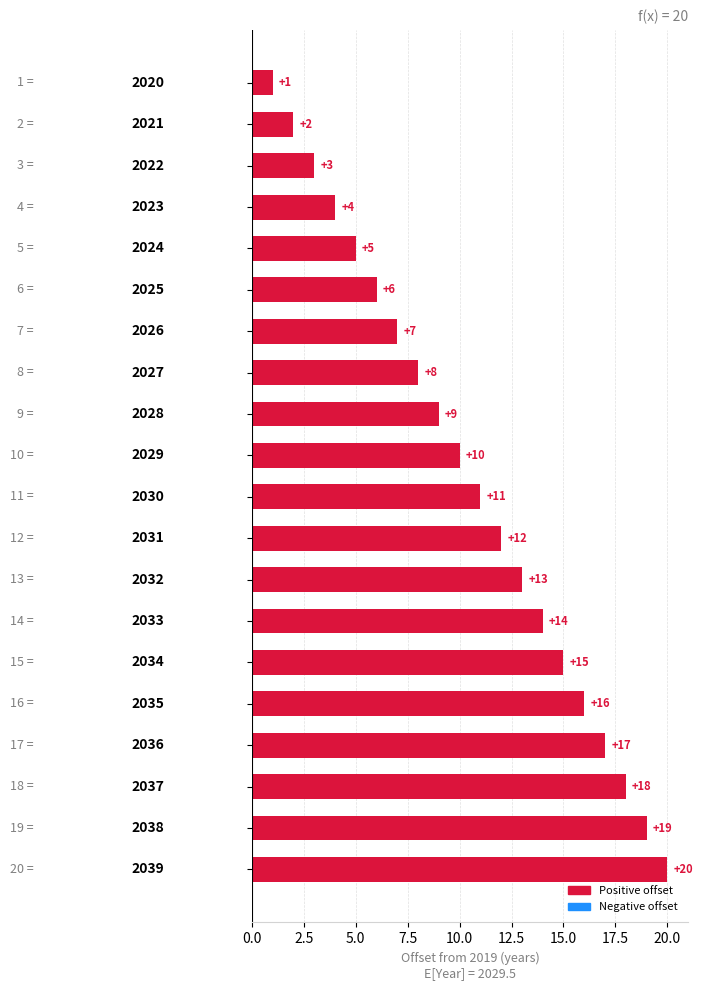

What is the difference between the maximum and minimum values?

19